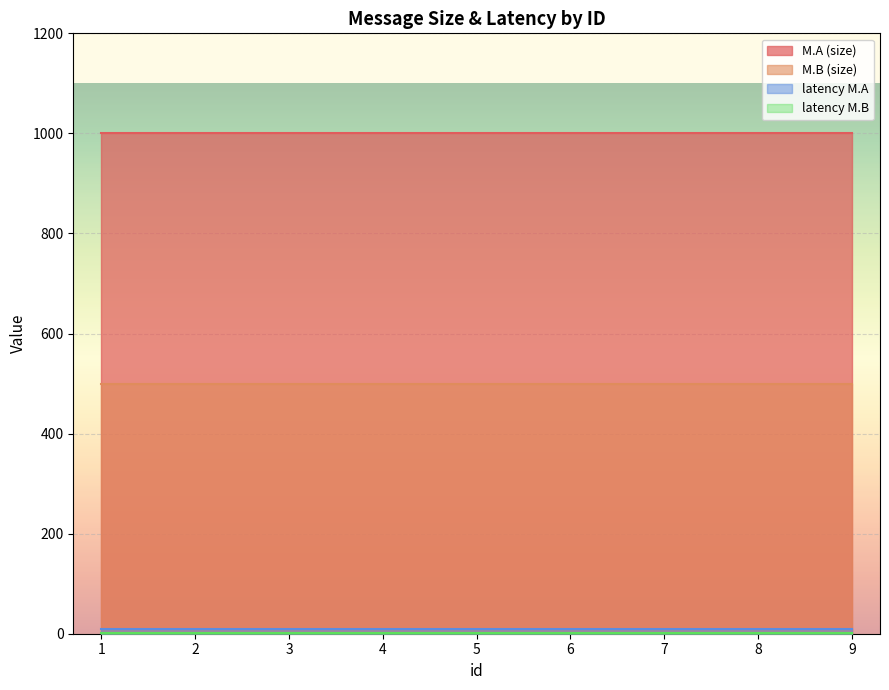

What is the minimum value for latency M.A?

10.0